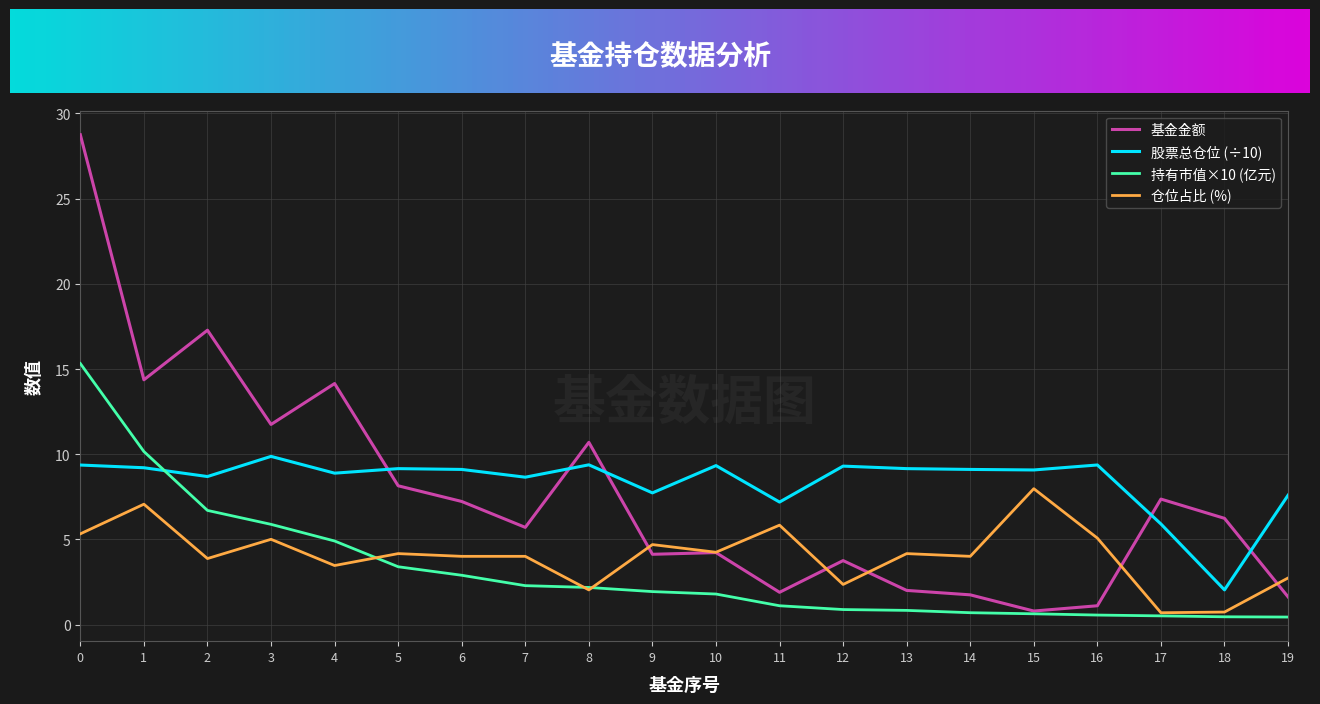

How many categories are shown in the chart?

20